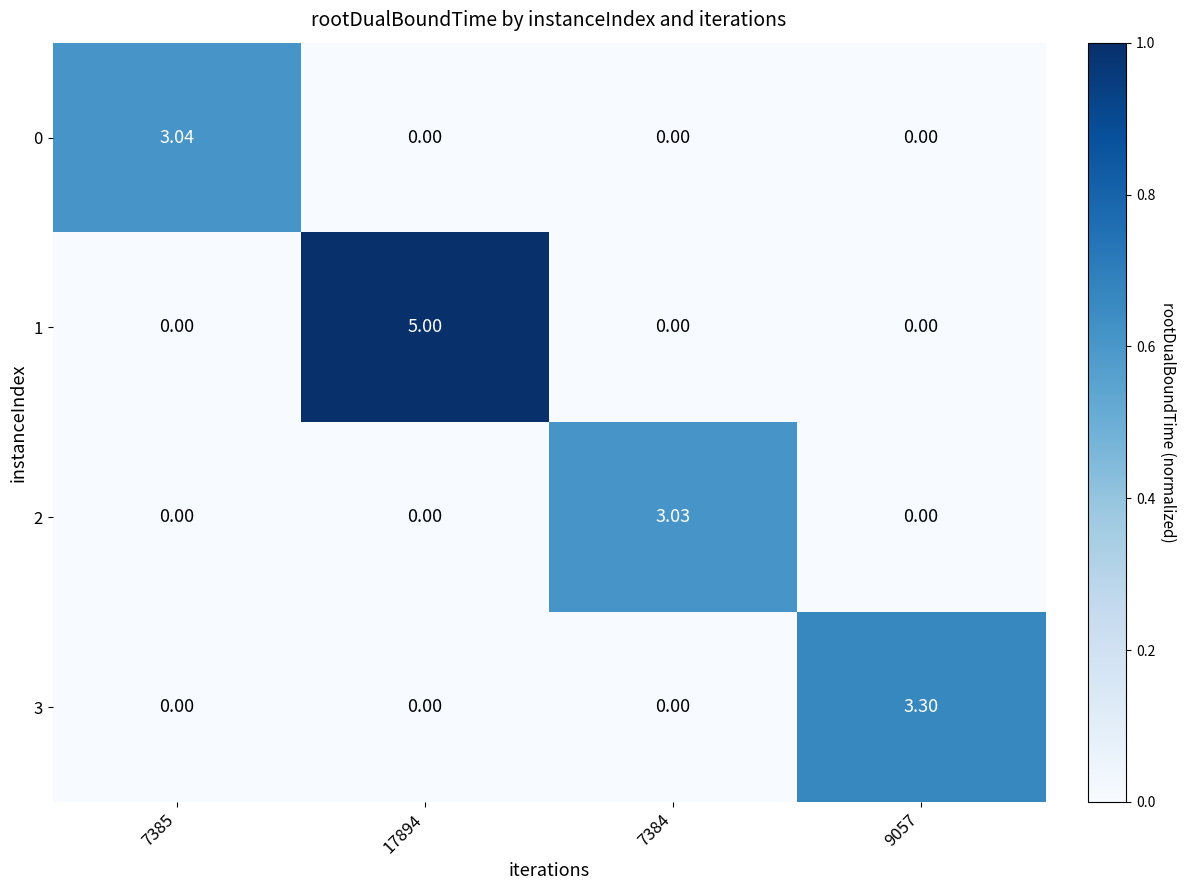

Is the value of 2 at 9057 greater than the value of 3 at 9057?

No